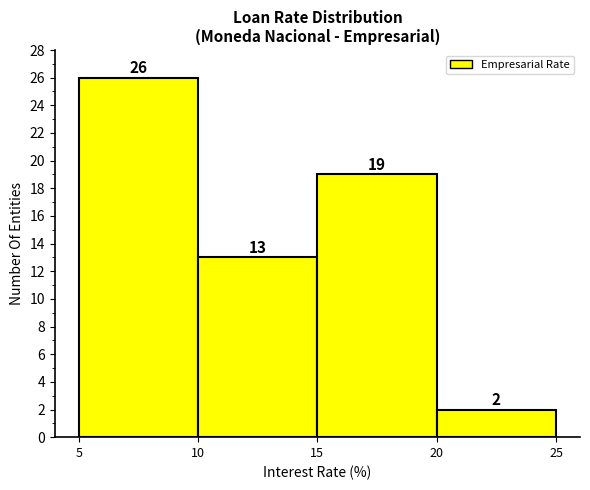

Reading left to right, transcribe this chart: for each bar, give the range it covers on the x-axis and its height.

5 to 10: 26
10 to 15: 13
15 to 20: 19
20 to 25: 2